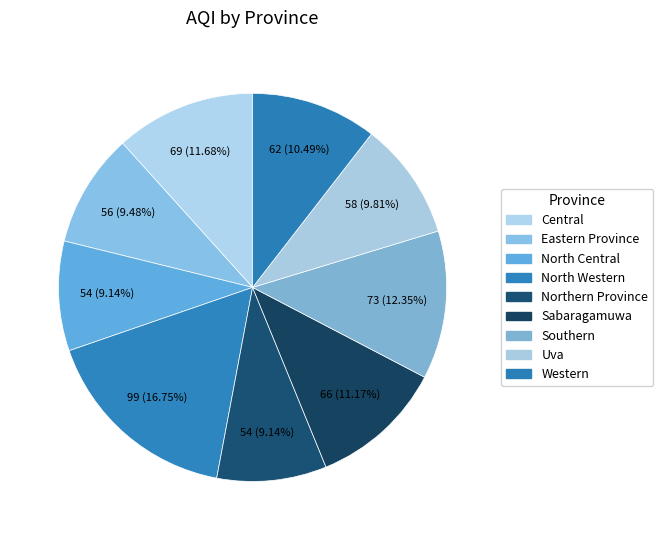

Is the sum of Northern Province and Sabaragamuwa greater than half?

No